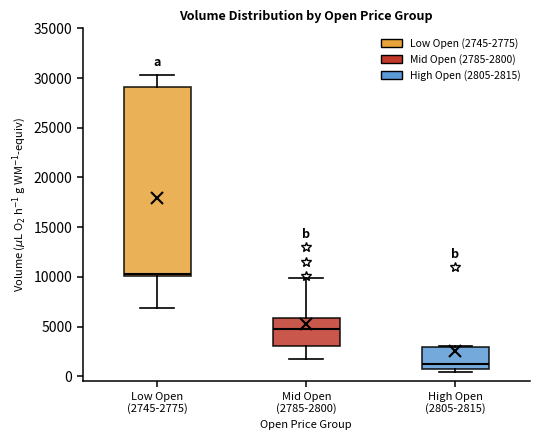

Which box has the highest median line?

Low Open (2745-2775)